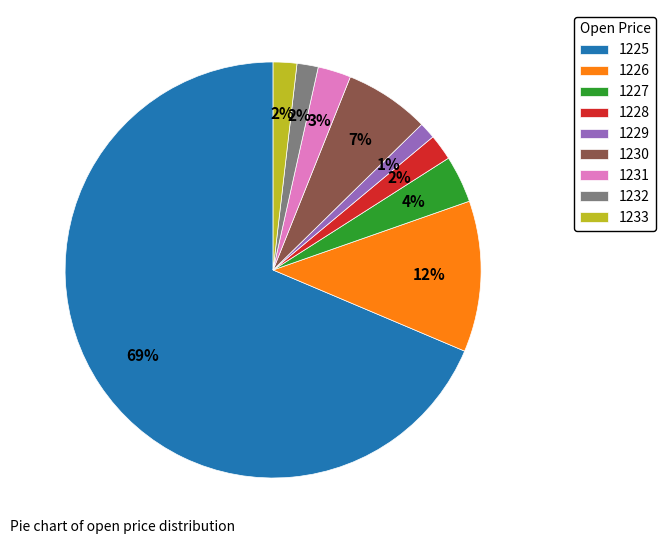

Combined, do 1229 and 1231 account for over 50%?

No